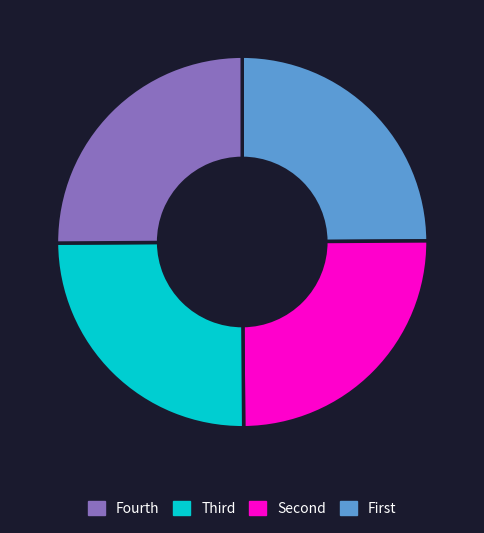

Count the number of slices in the pie.

4